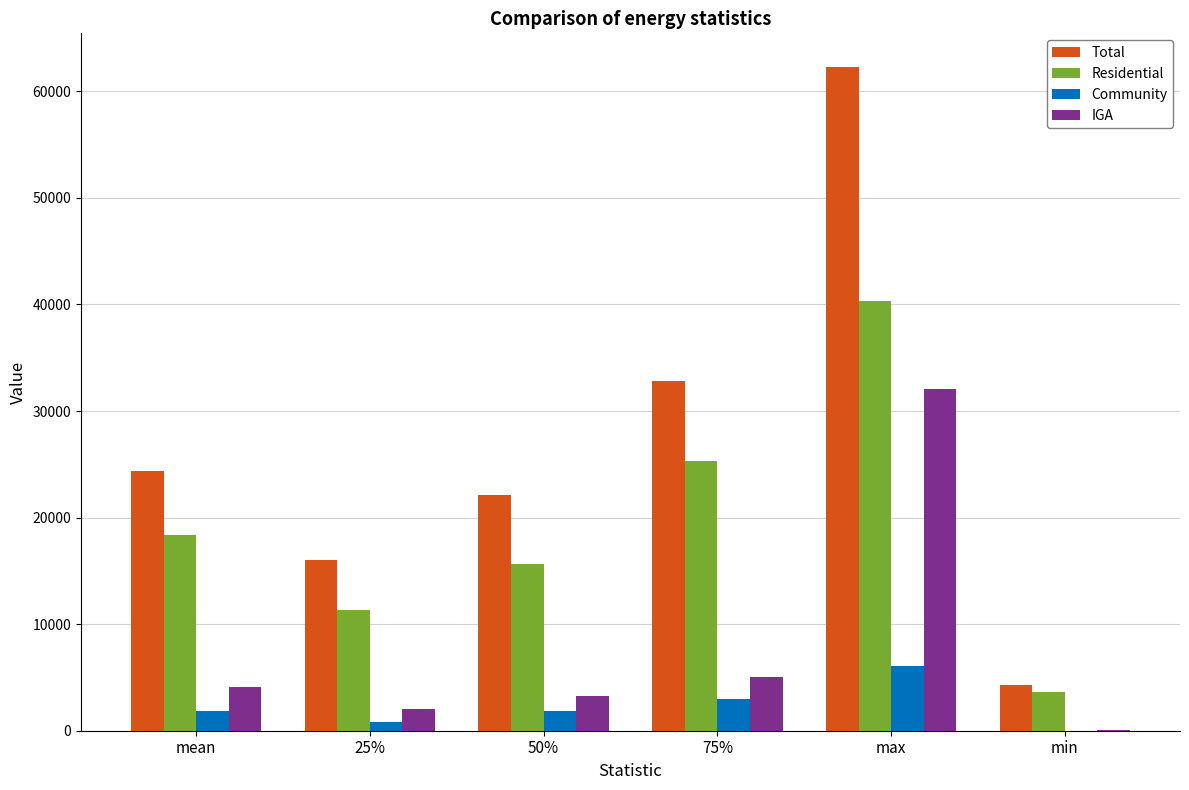

What is the sum of the IGA values at 75% and max?

37031.0